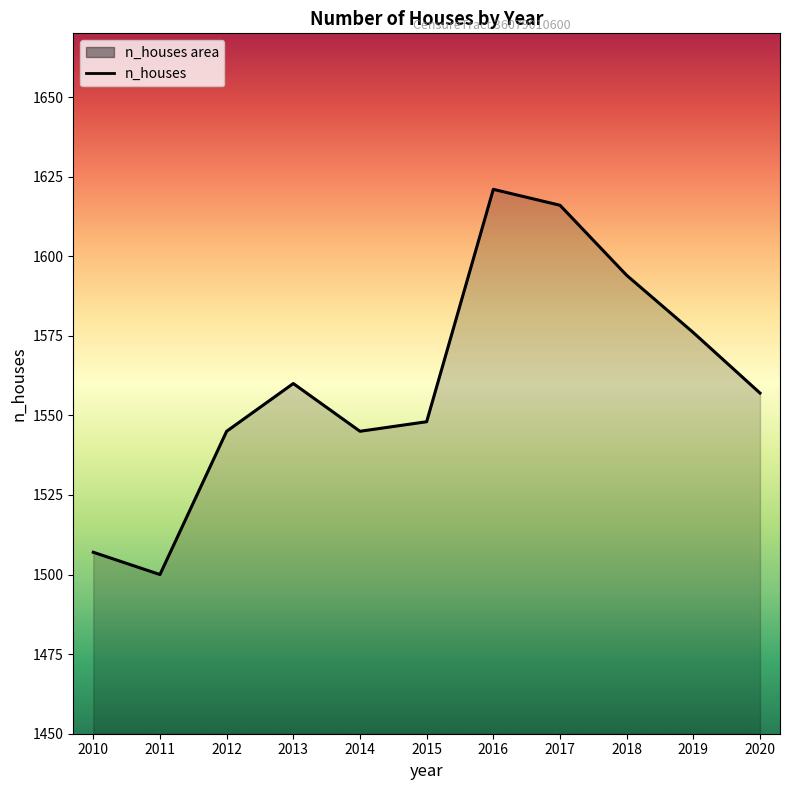

Rank the categories by value from highest to lowest.

2016, 2017, 2018, 2019, 2013, 2020, 2015, 2012, 2014, 2010, 2011